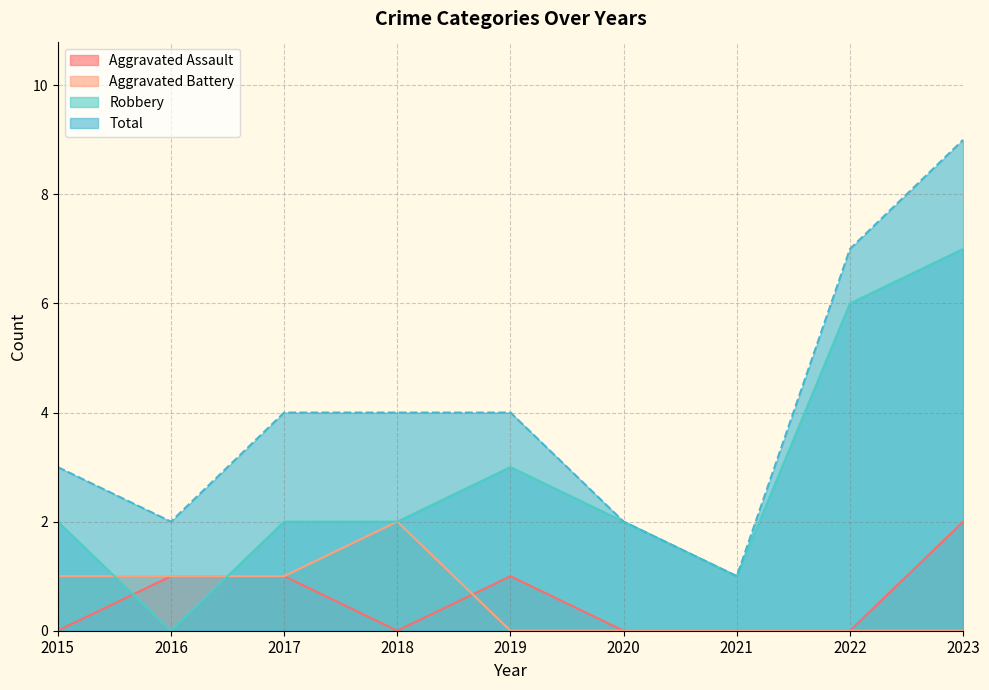

At which label does Total reach its peak?

2023